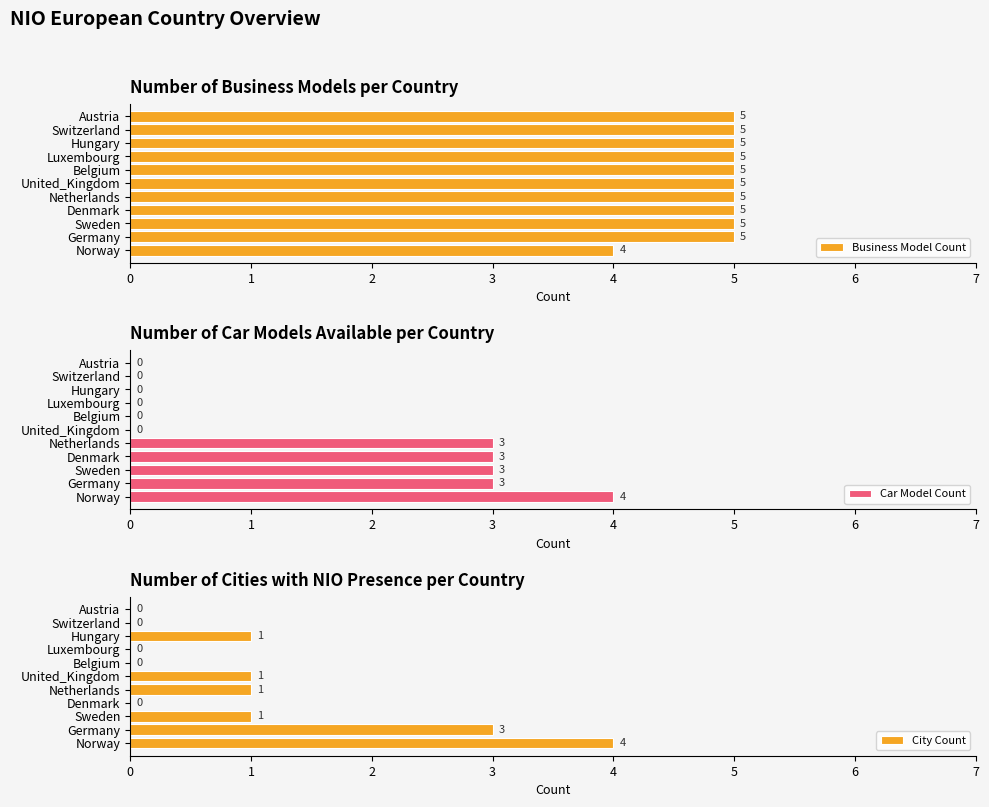

Which category has the highest value in the Car Model Count series?

Norway